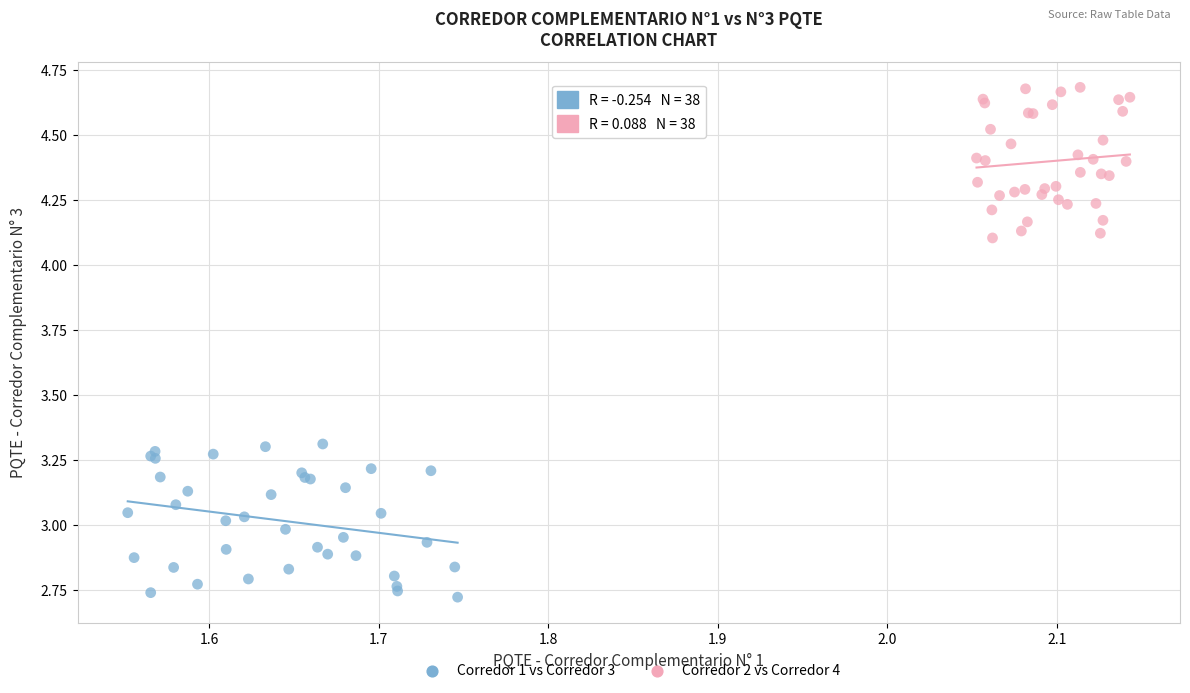

What are all the series names shown in the legend?

Corredor 1 vs Corredor 3, Corredor 2 vs Corredor 4